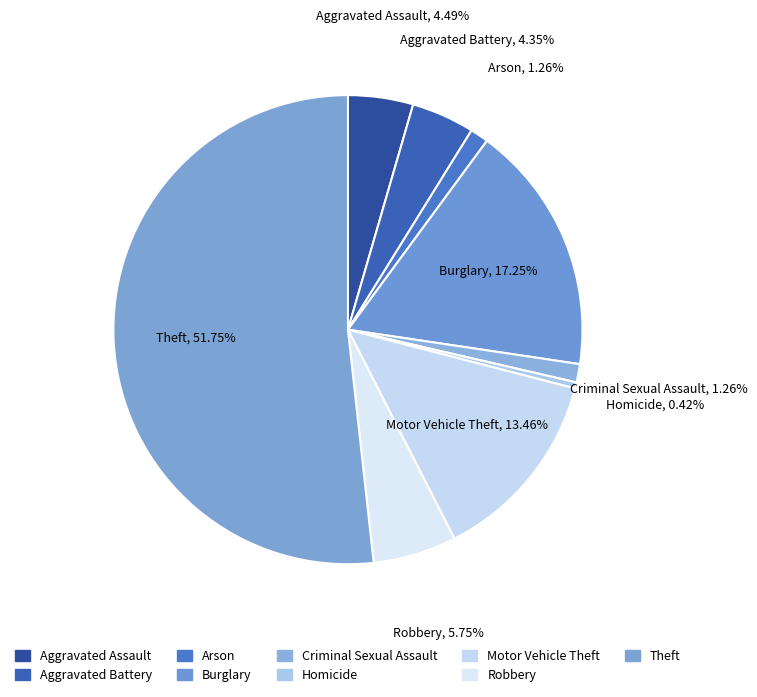

To the nearest percent, what percentage of the pie is Aggravated Battery?

4%